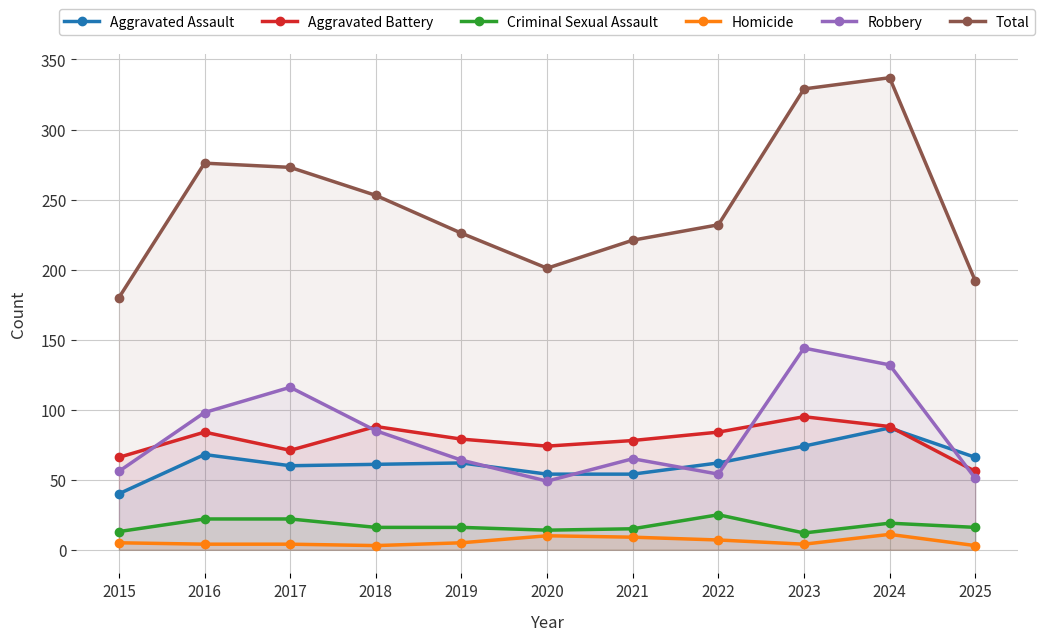

What is the average value of the Aggravated Battery series?

78